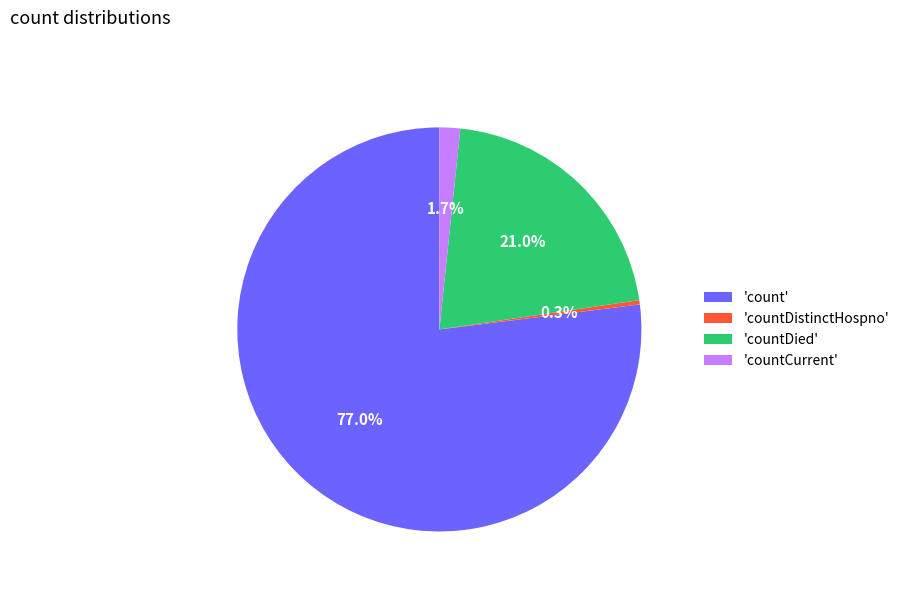

Does 'countDistinctHospno' represent more than half of the total?

No